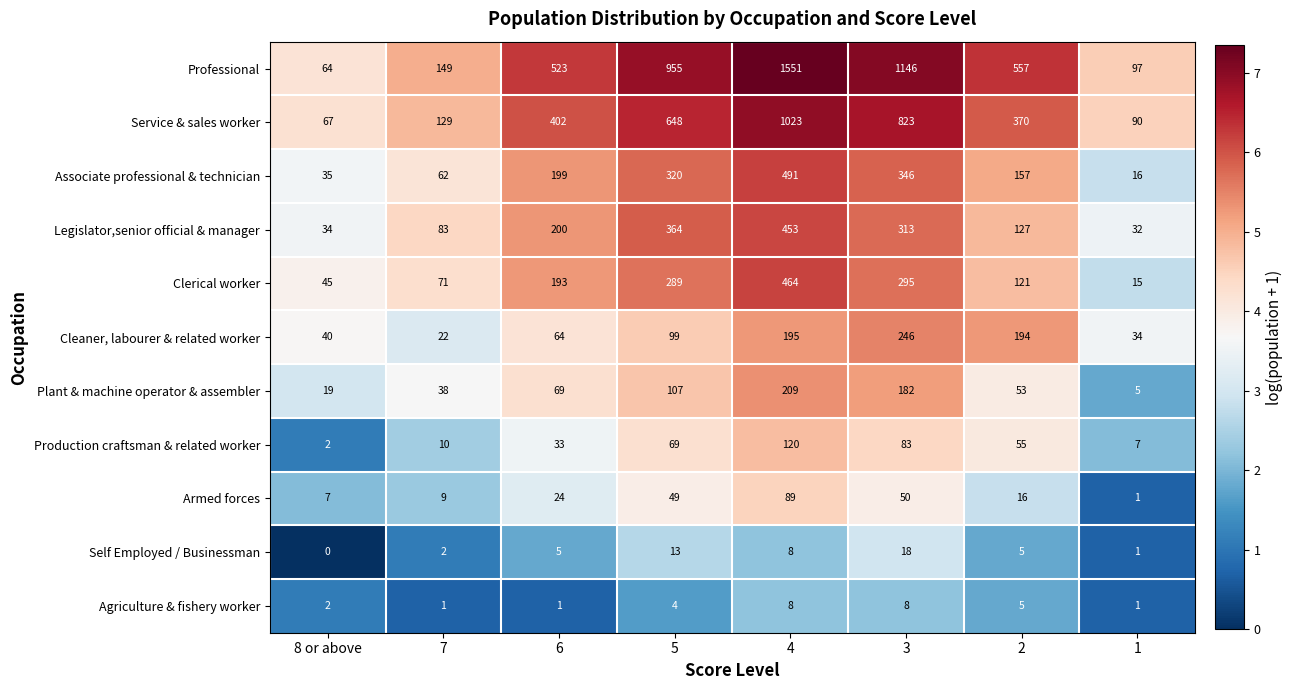

What is the difference between the Professional values at 6 and 7?

374